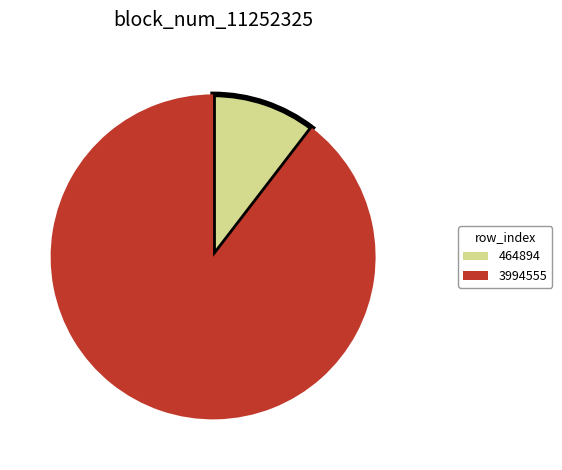

Is the sum of 3994555 and 464894 greater than half?

Yes